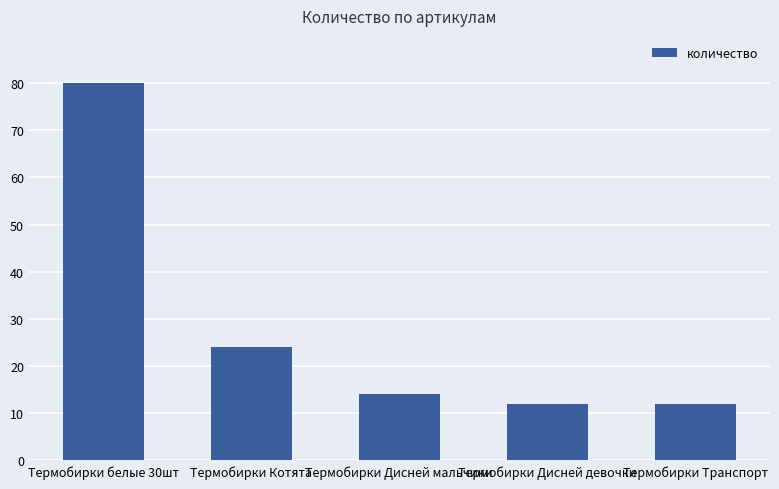

Which label corresponds to the largest value in the chart?

Термобирки белые 30шт